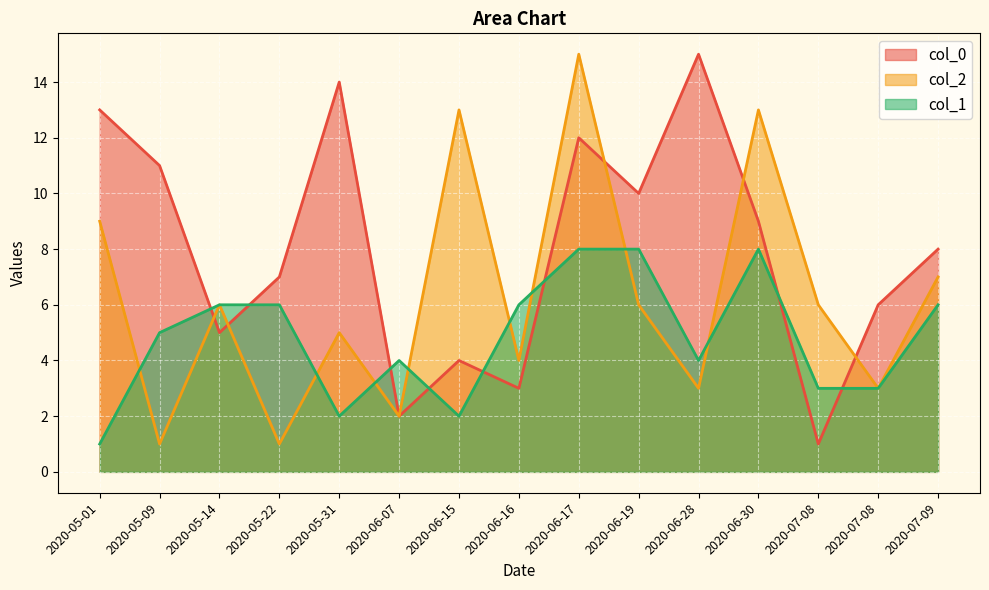

List the series in order of their peak value, lowest first.

col_1, col_0, col_2